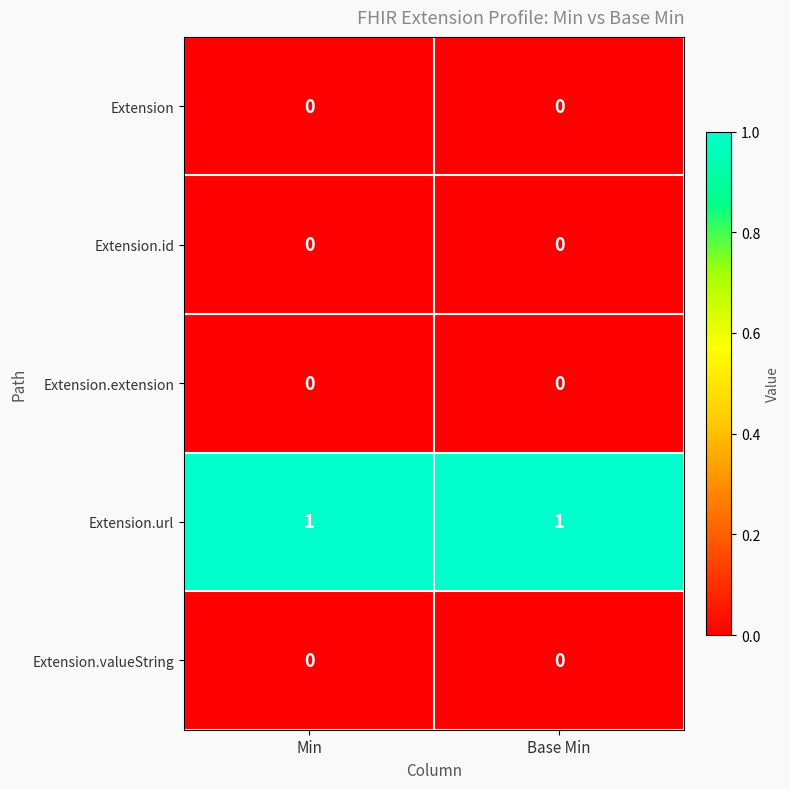

The value of Extension.extension at Base Min is 0. True or false?

True